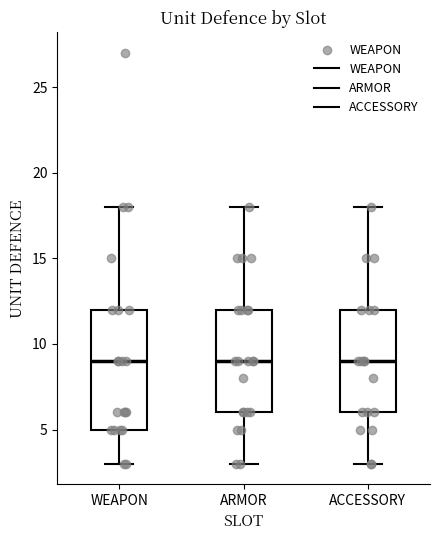

Where is the lower edge of the box for WEAPON on the y-axis? The values are not printed on the chart, so give them approximately, as read against the axis.

5